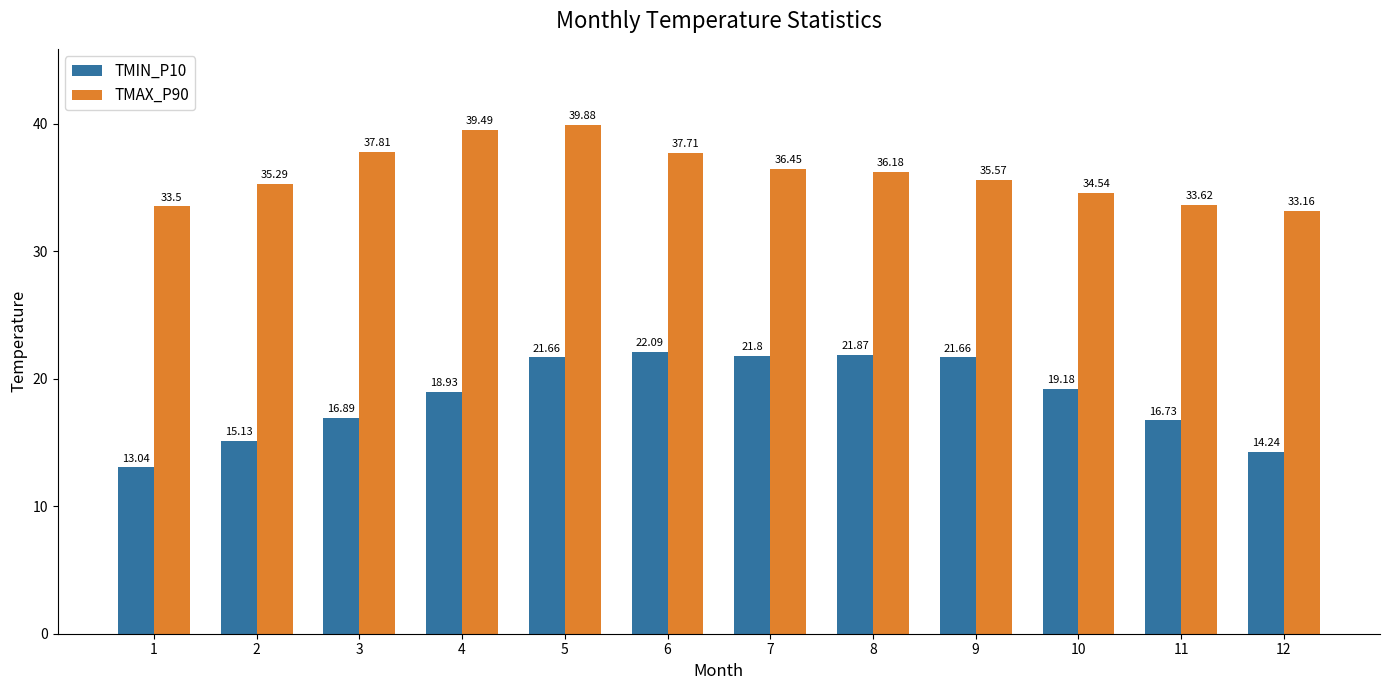

What is the sum of all TMAX_P90 values?

433.2